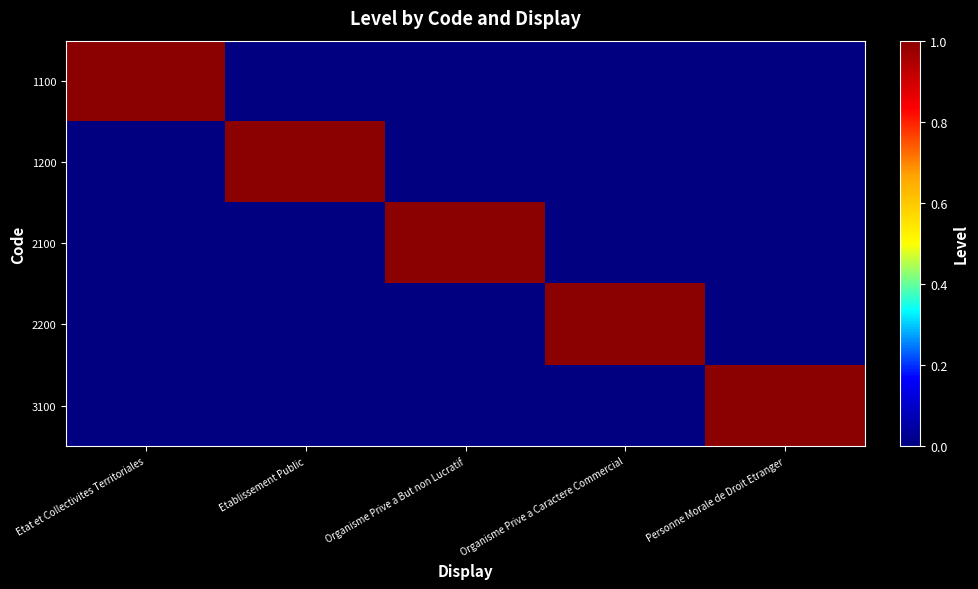

Which series changed the most between Etablissement Public and Organisme Prive a Caractere Commercial?

1200